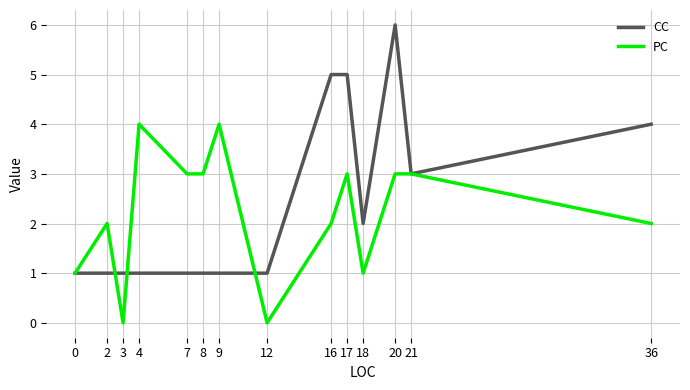

Reading right to left, list all the values displayed in this chart.

CC: 4	3	6	2	5	5	1	1	1	1	1	1	1	1
PC: 2	3	3	1	3	2	0	4	3	3	4	0	2	1